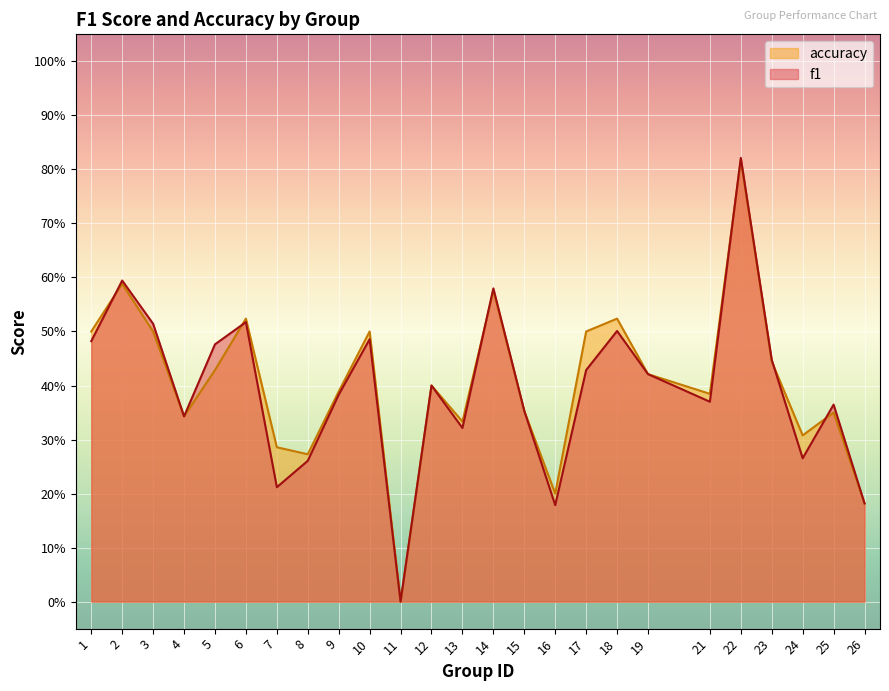

True or false: f1 and accuracy cross at least once.

True